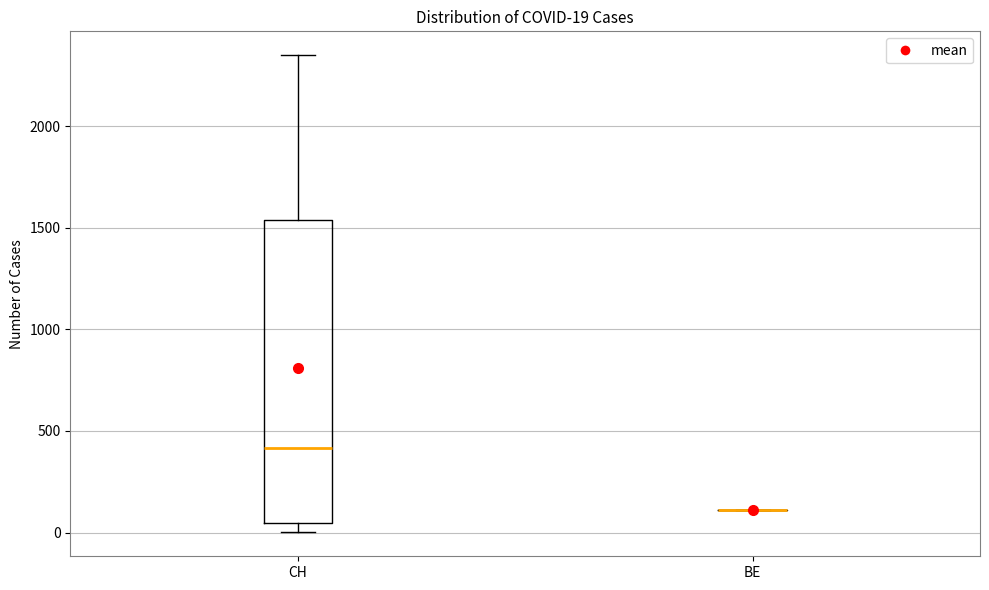

Which box is the tallest, from its lower edge to its upper edge?

CH